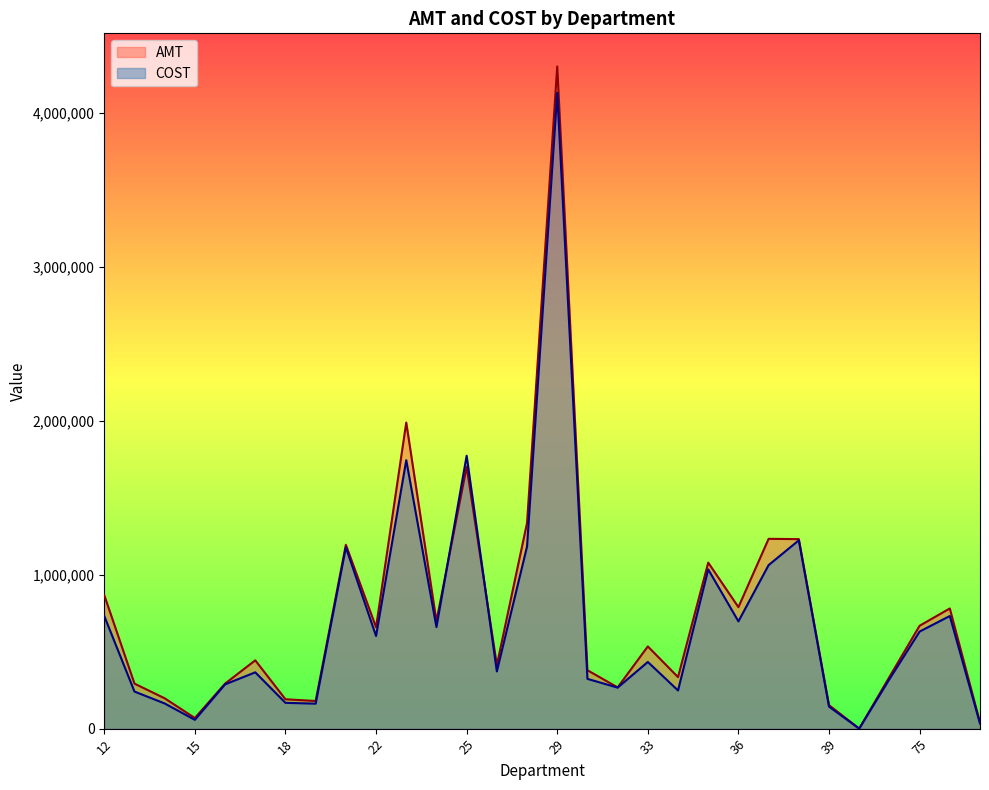

Where do AMT and COST first cross each other?

24 and 25